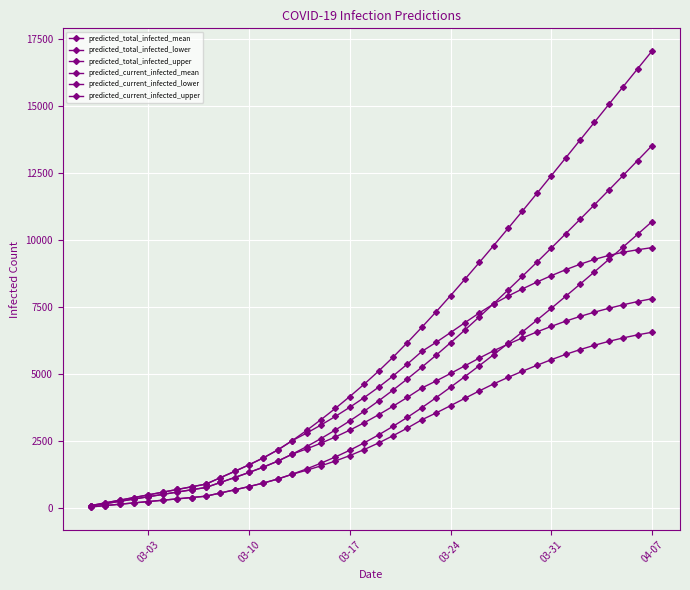

List the series in order of their peak value, highest first.

predicted_total_infected_upper, predicted_total_infected_mean, predicted_total_infected_lower, predicted_current_infected_upper, predicted_current_infected_mean, predicted_current_infected_lower